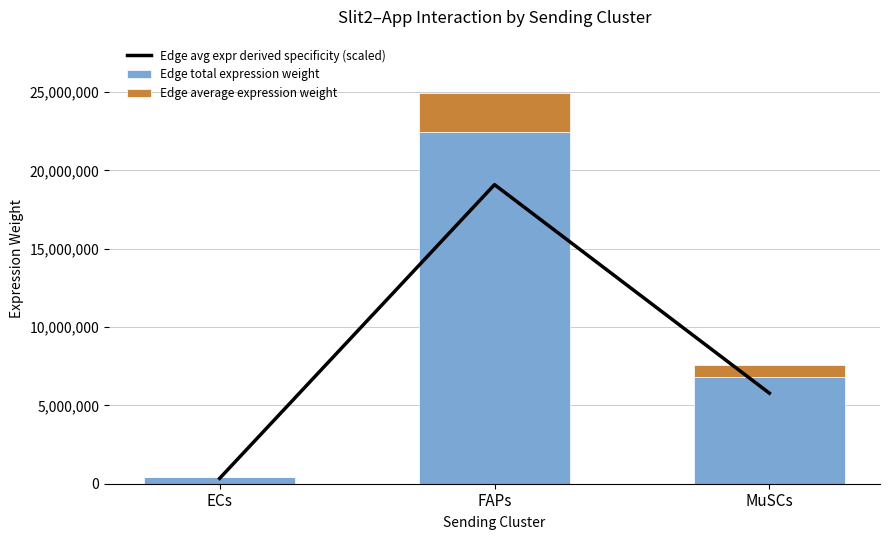

What is the label of the 1st bar from the left?

ECs